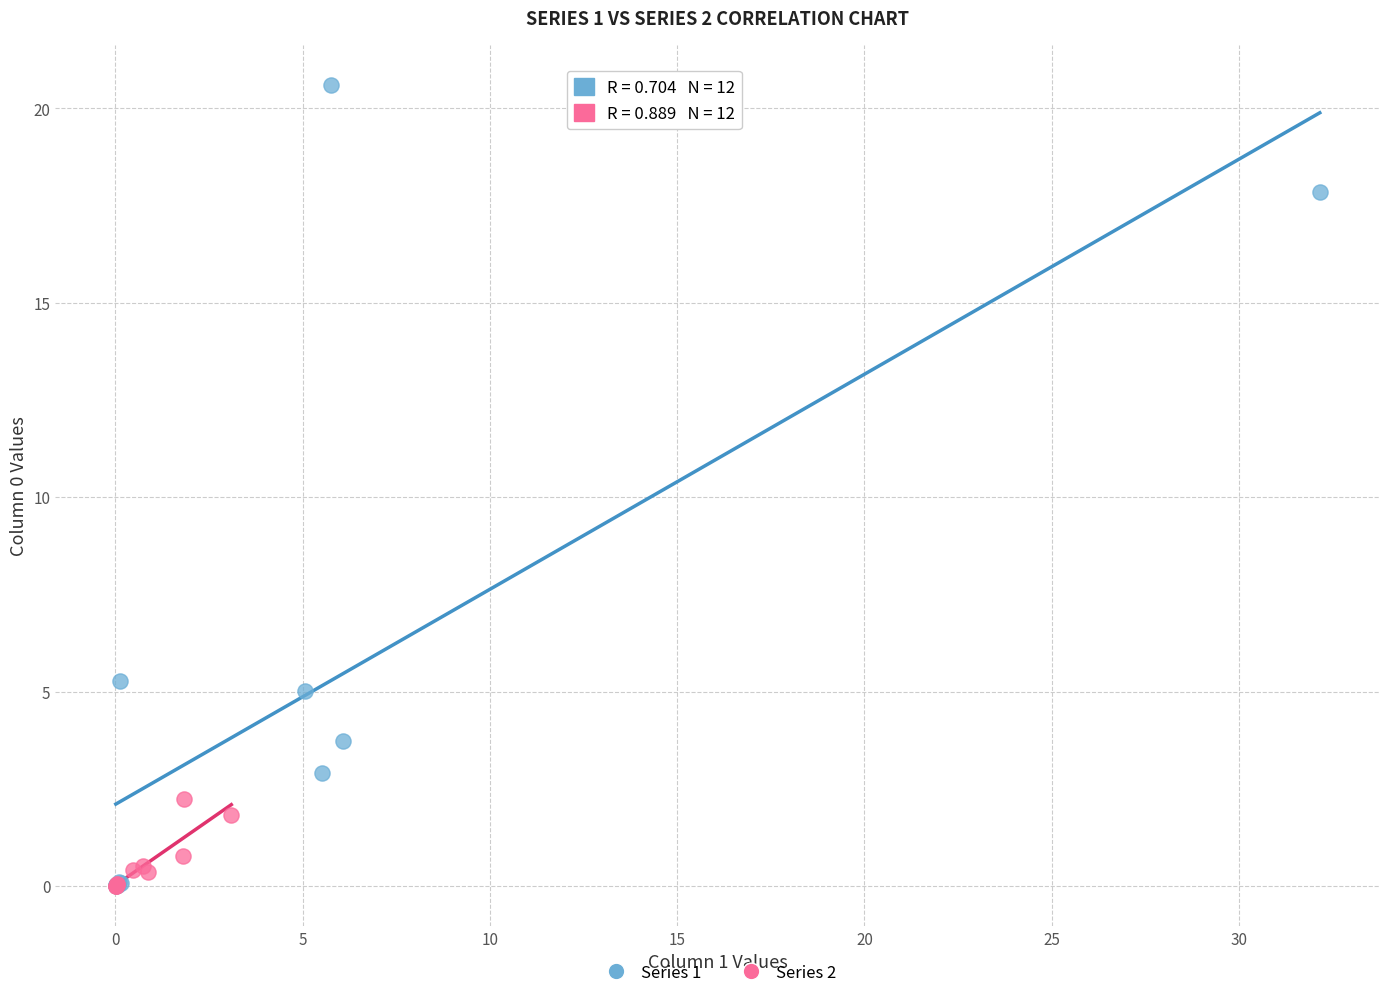

What are all the series names shown in the legend?

Series 1, Series 2